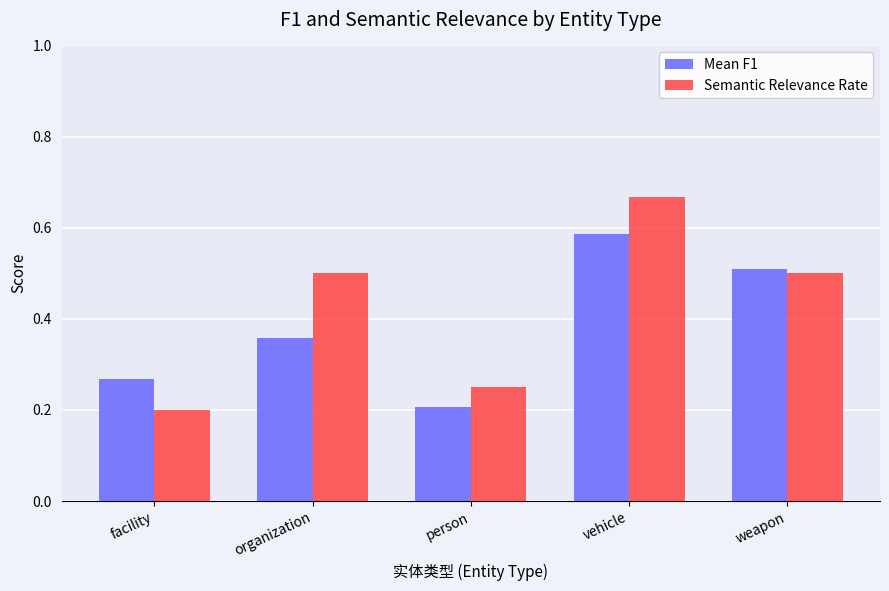

Is it true that Mean F1 equals 0.8 at vehicle?

False